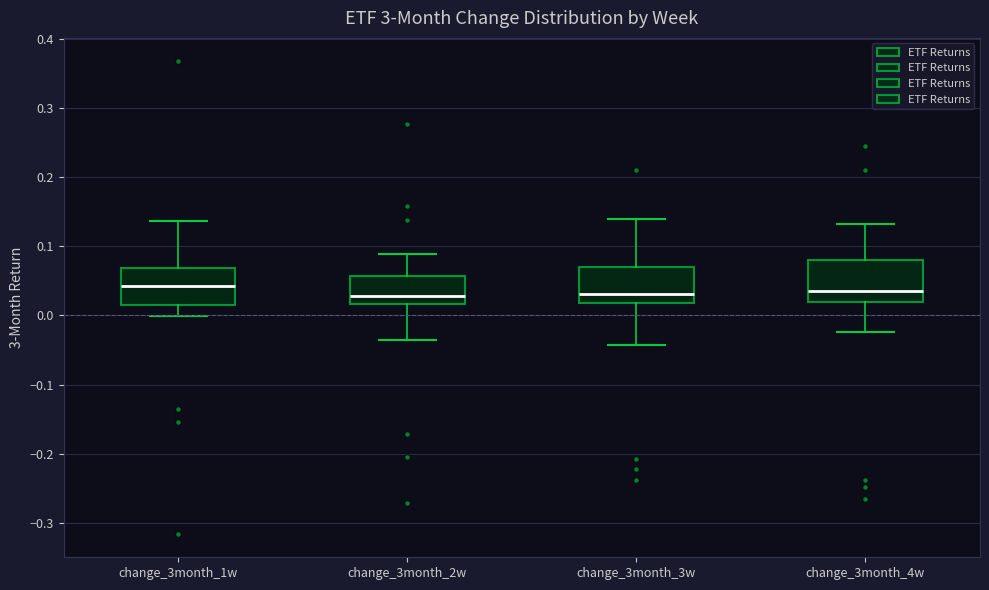

Reading left to right, transcribe this box plot: for each box, give where its median line is, the range the box spans, and where its two whiskers end, as read against the y-axis. The values are not printed on the chart, so give them approximately, as read against the axis.

change_3month_1w: median 0.04, box 0.02 to 0.07, whiskers 0.00 to 0.14
change_3month_2w: median 0.03, box 0.02 to 0.06, whiskers -0.04 to 0.09
change_3month_3w: median 0.03, box 0.02 to 0.07, whiskers -0.04 to 0.14
change_3month_4w: median 0.04, box 0.02 to 0.08, whiskers -0.02 to 0.13